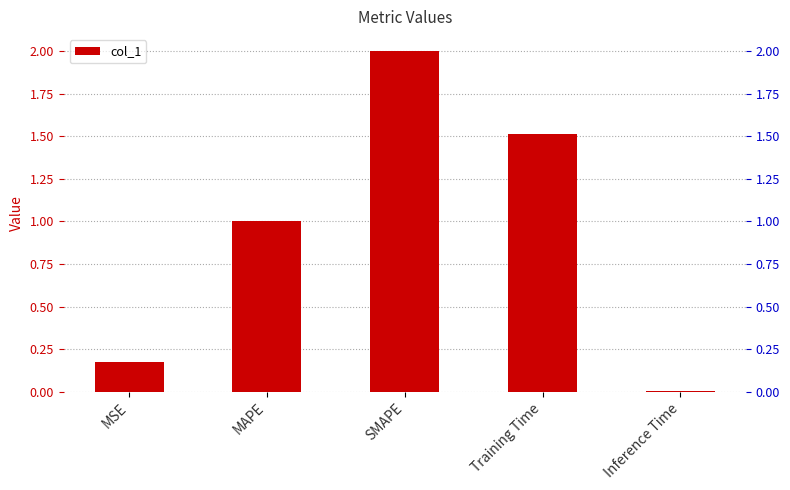

How many series are shown in this chart?

1